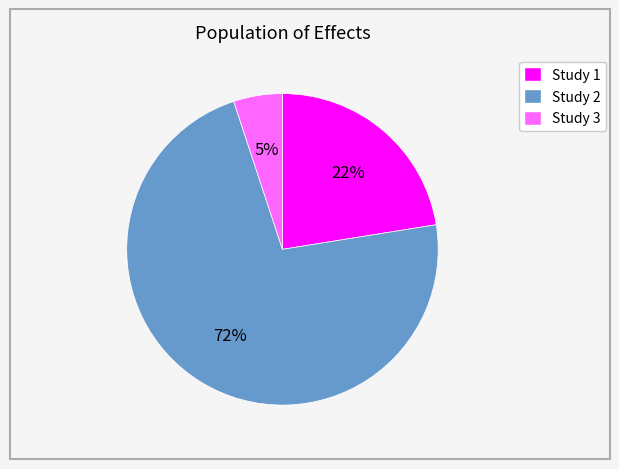

True or false: Study 1 accounts for 8% of the total.

False